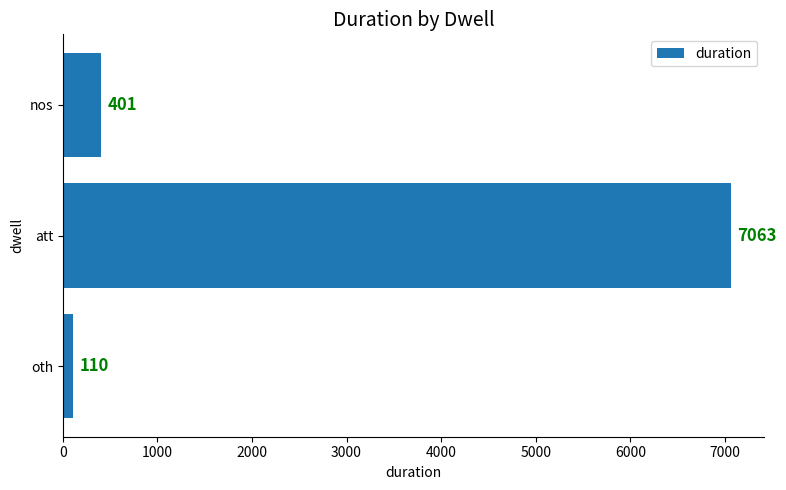

What is the minimum value shown in the chart?

110